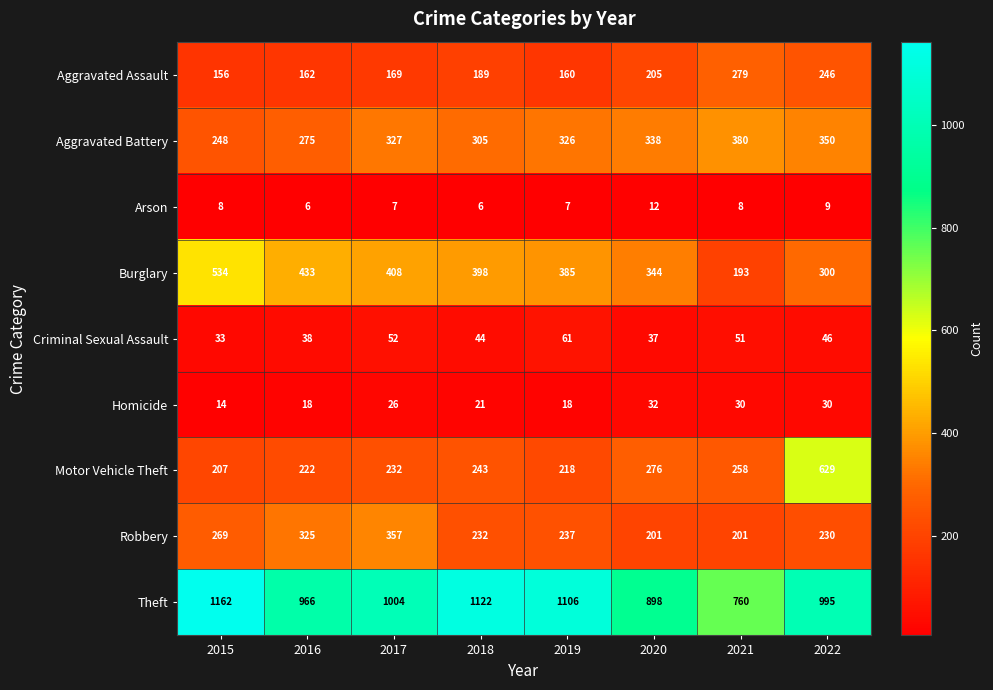

What is the difference between the highest and lowest values at 2022?

986